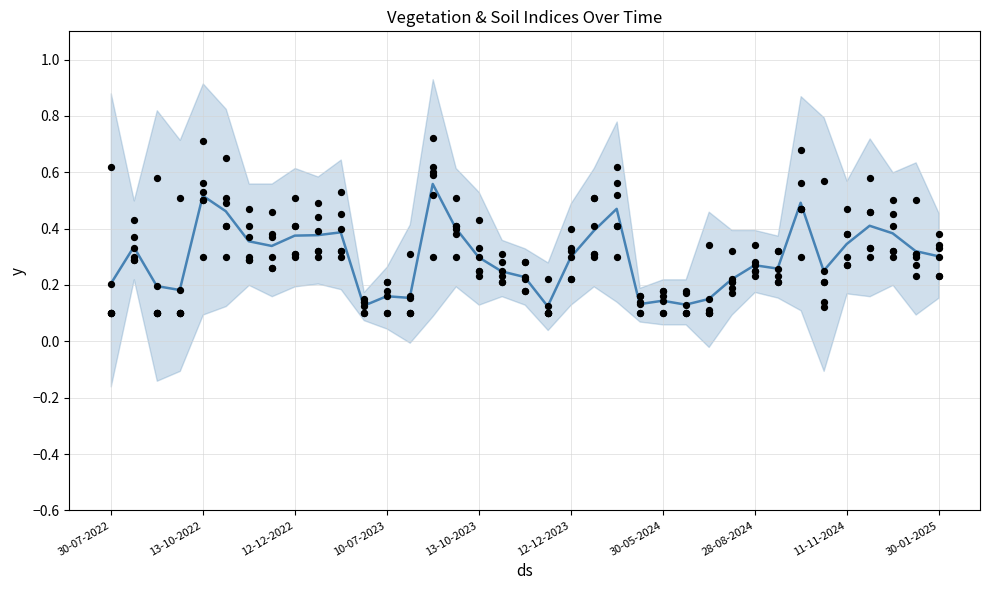

At how many categories does at least one series exceed 0?

37